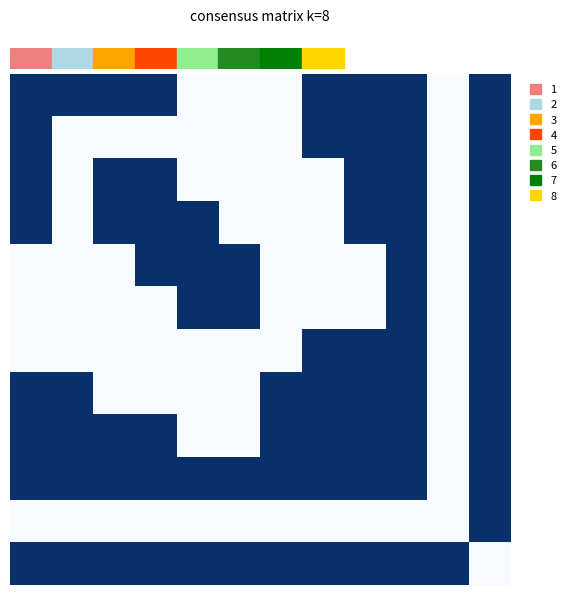

At which category is the sum across all series the highest?

9